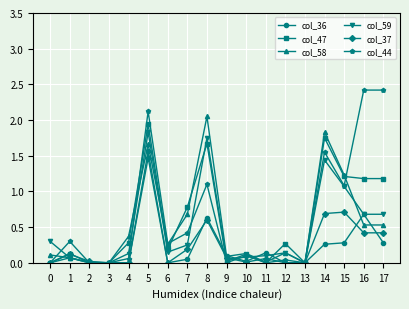

Count the number of data series in this chart.

6